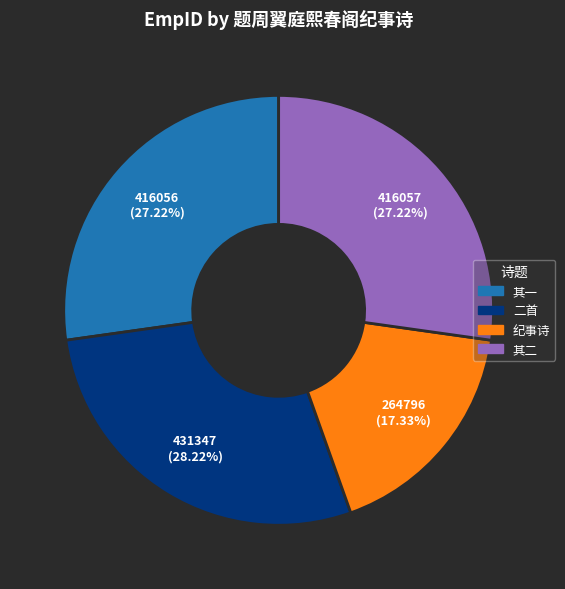

Which slice is the smallest?

纪事诗